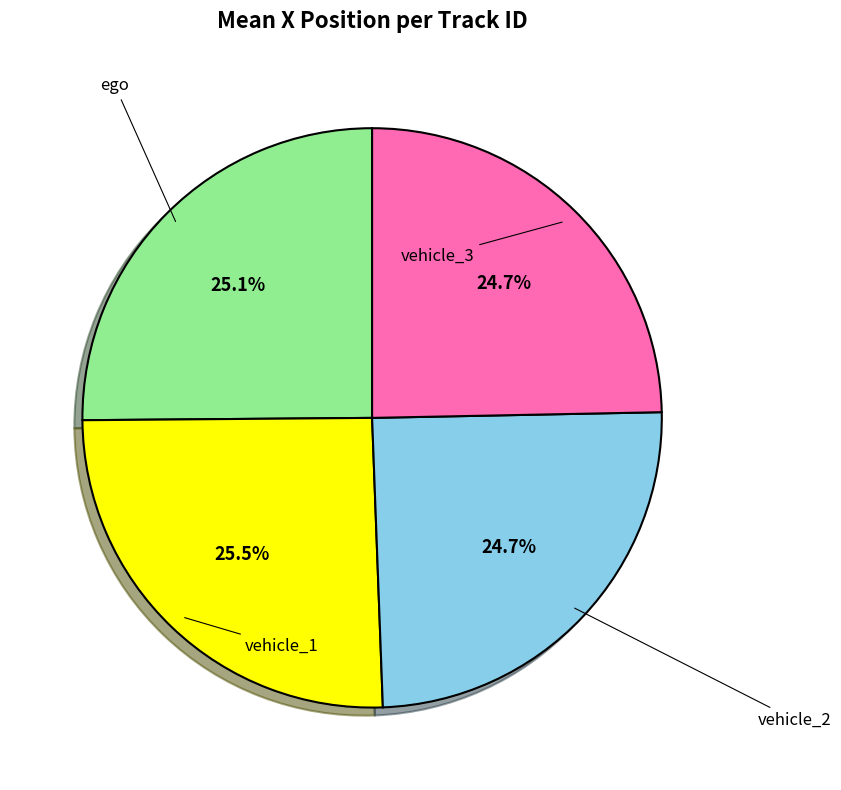

The vehicle_2 slice represents 15% of the pie. True or false?

False